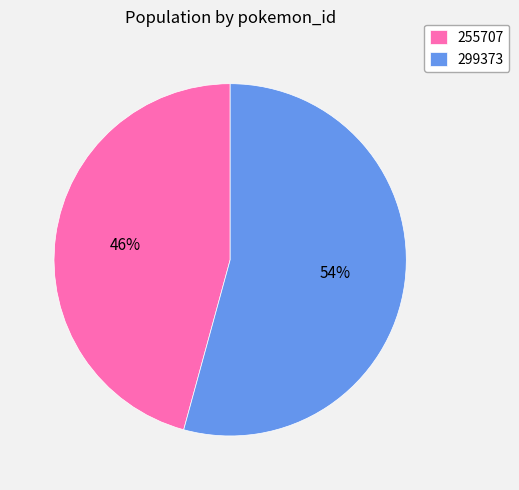

To the nearest percent, what is the difference between the largest and smallest slice percentages?

8%